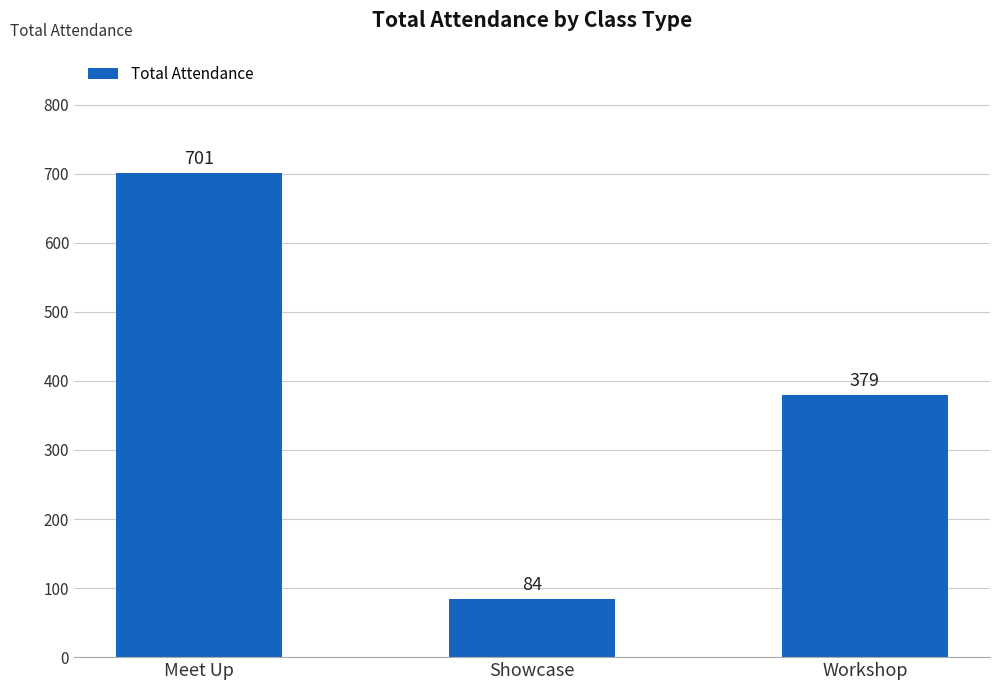

What position from the right is Workshop?

1